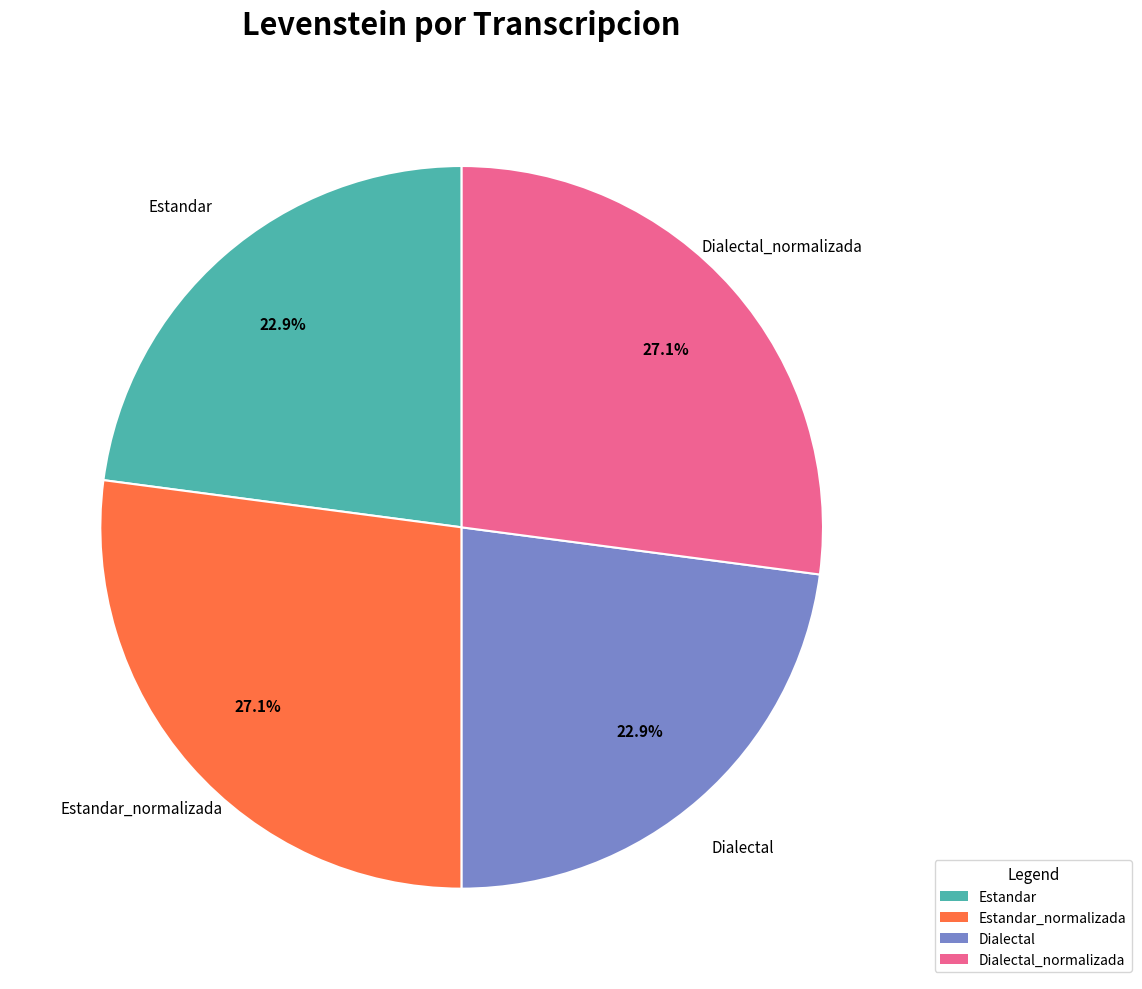

How many segments does this pie chart have?

4